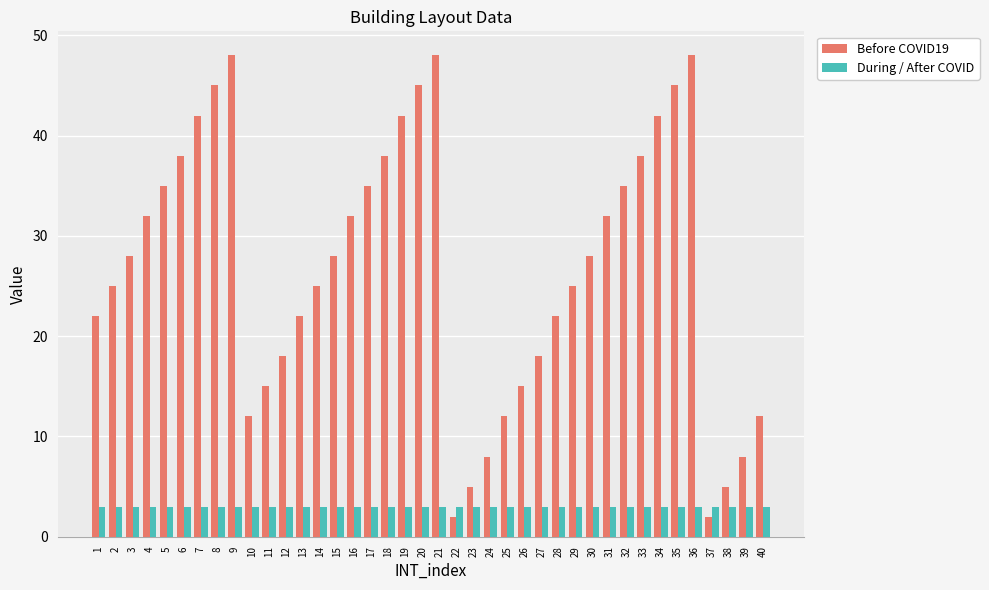

Which series has the largest range (max minus min)?

Before COVID19